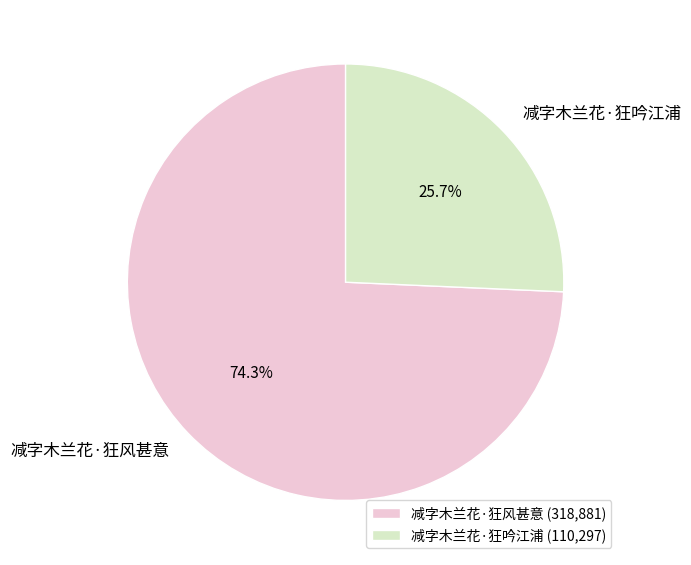

The 减字木兰花·狂风甚意 slice represents 74% of the pie. True or false?

True